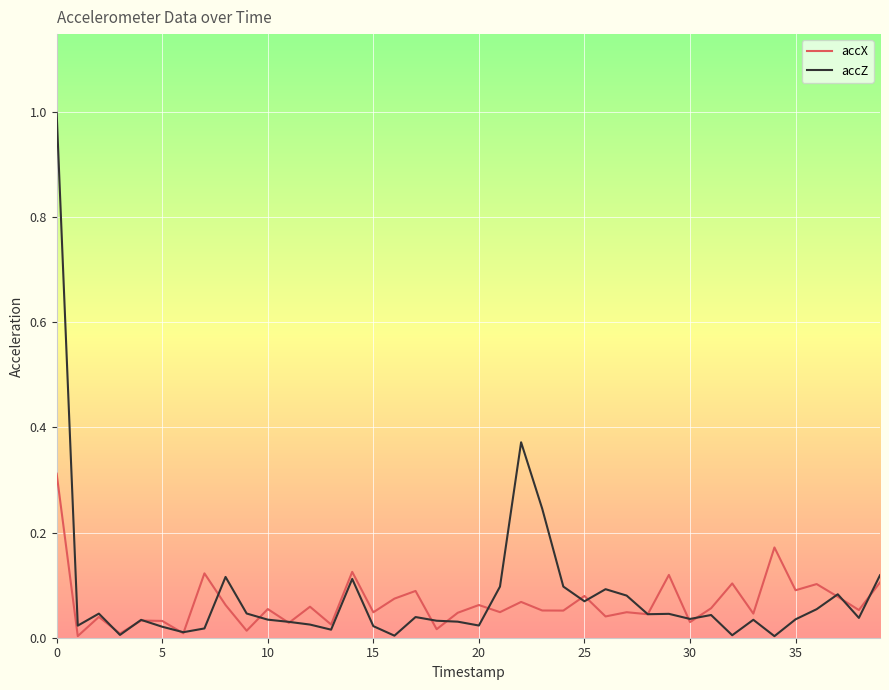

In accZ, how many points are higher than both neighbors (excluding endpoints)?

11